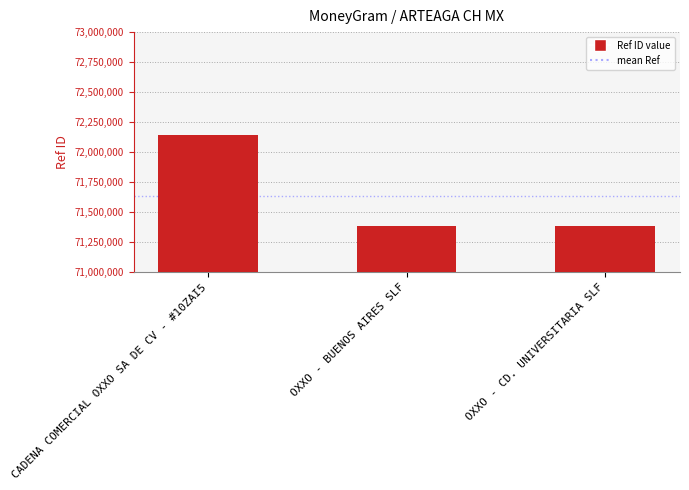

What is the label of the 2nd bar from the left?

OXXO - BUENOS AIRES SLF